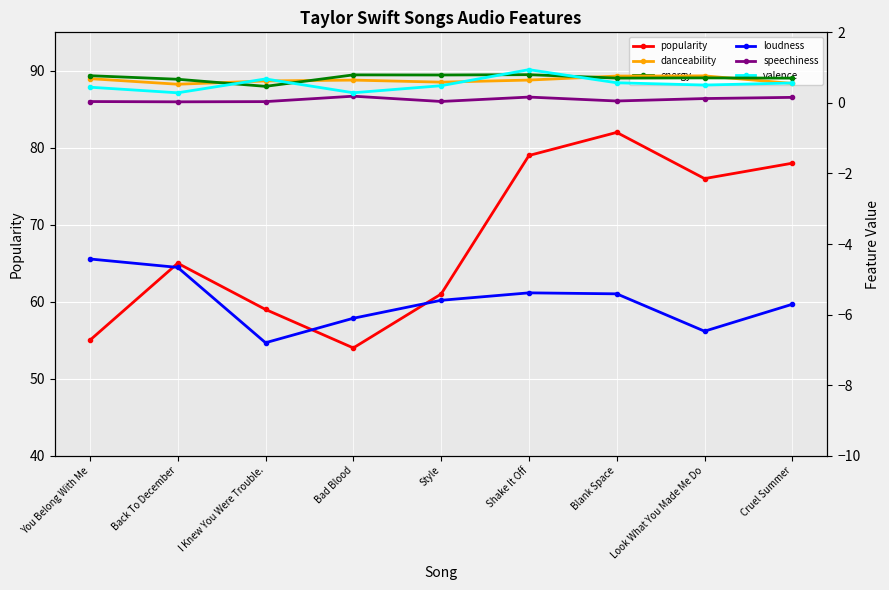

What is the difference between the maximum and minimum values in the energy series?

0.3